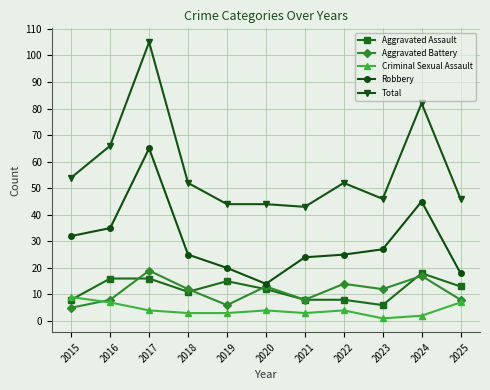

True or false: Criminal Sexual Assault has more than 0 interior local peaks.

True